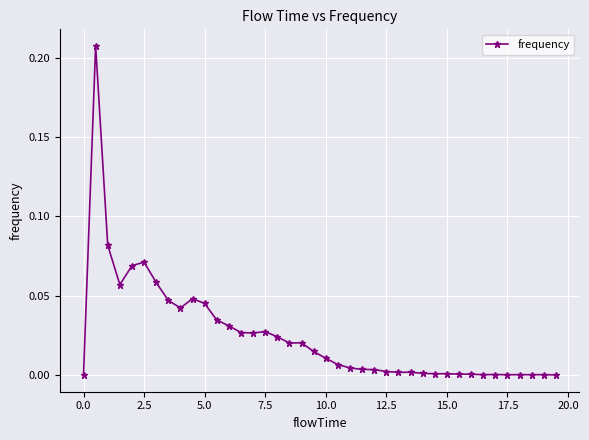

What is the sum of all values?

1.0